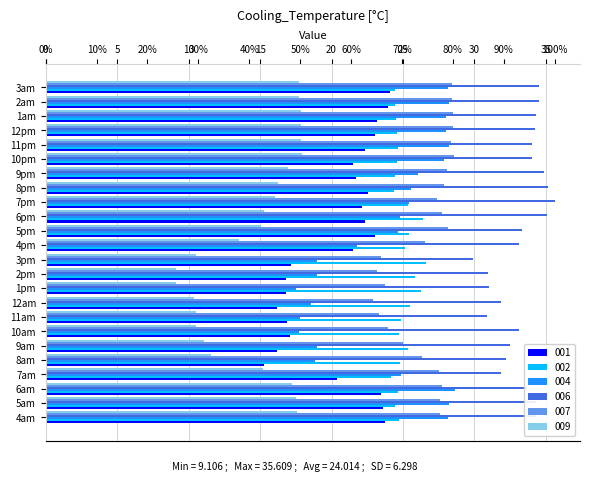

At how many categories does at least one series exceed 24?

24